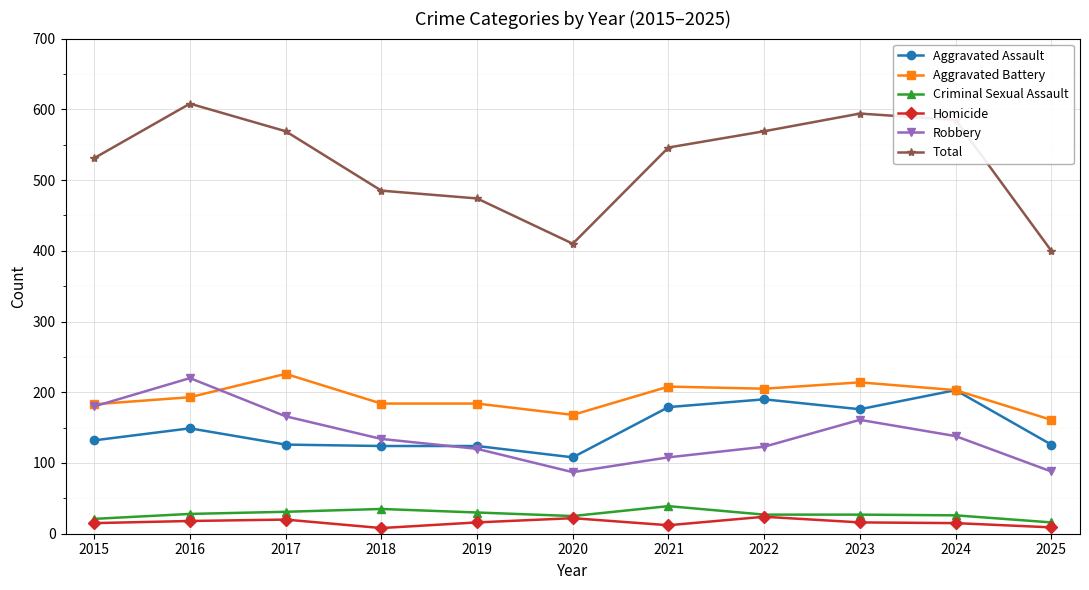

Is the value of Aggravated Assault at 2019 greater than the value of Homicide at 2024?

Yes